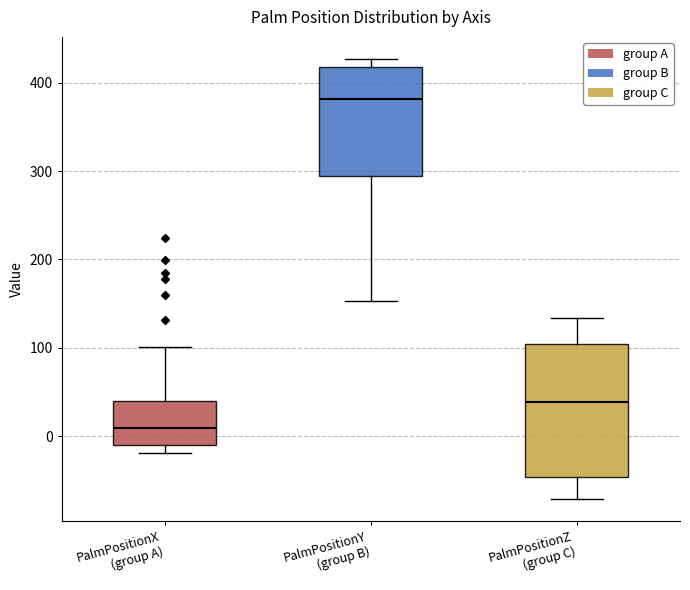

Which box is the tallest, from its lower edge to its upper edge?

PalmPositionZ (group C)